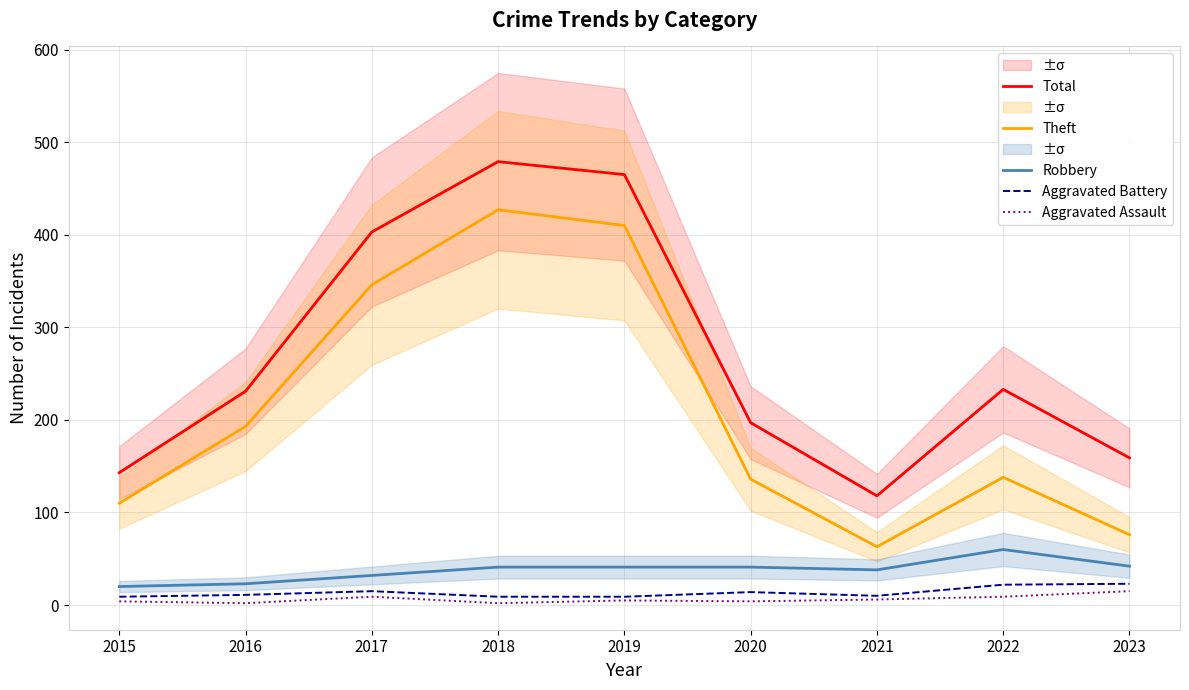

Which series has the largest range (max minus min)?

Theft